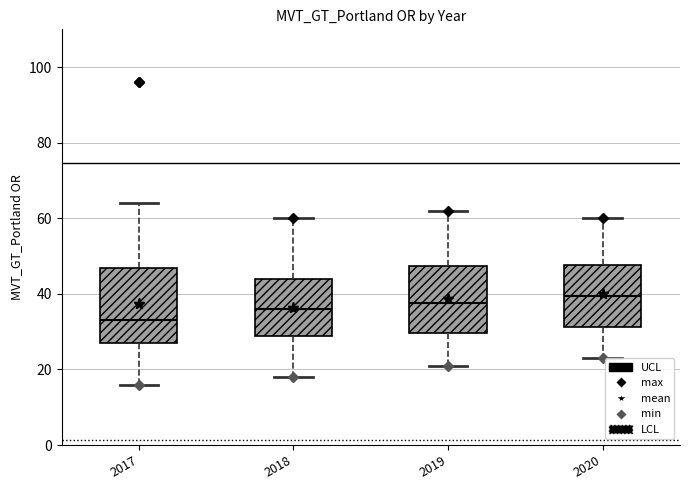

Where is the upper edge of the box at x = 2020 on the y-axis? The values are not printed on the chart, so give them approximately, as read against the axis.

48